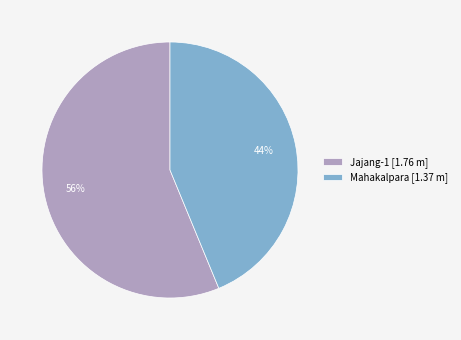

Which category accounts for the majority?

Jajang-1